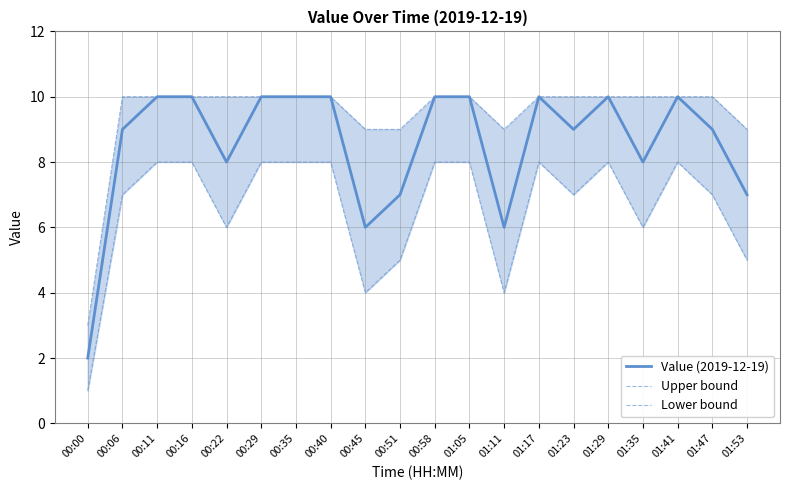

The value of Lower bound at 00:51 is 9. True or false?

False